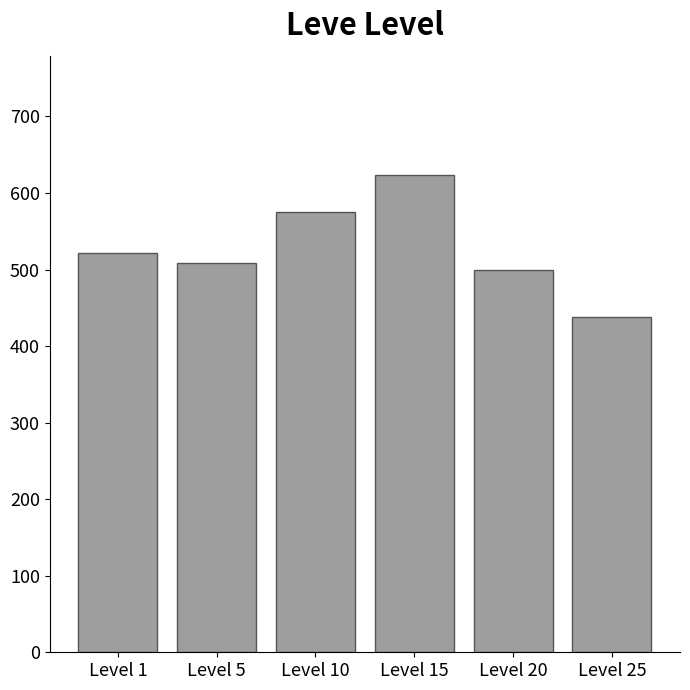

What is the difference between the maximum and minimum values?

185.0